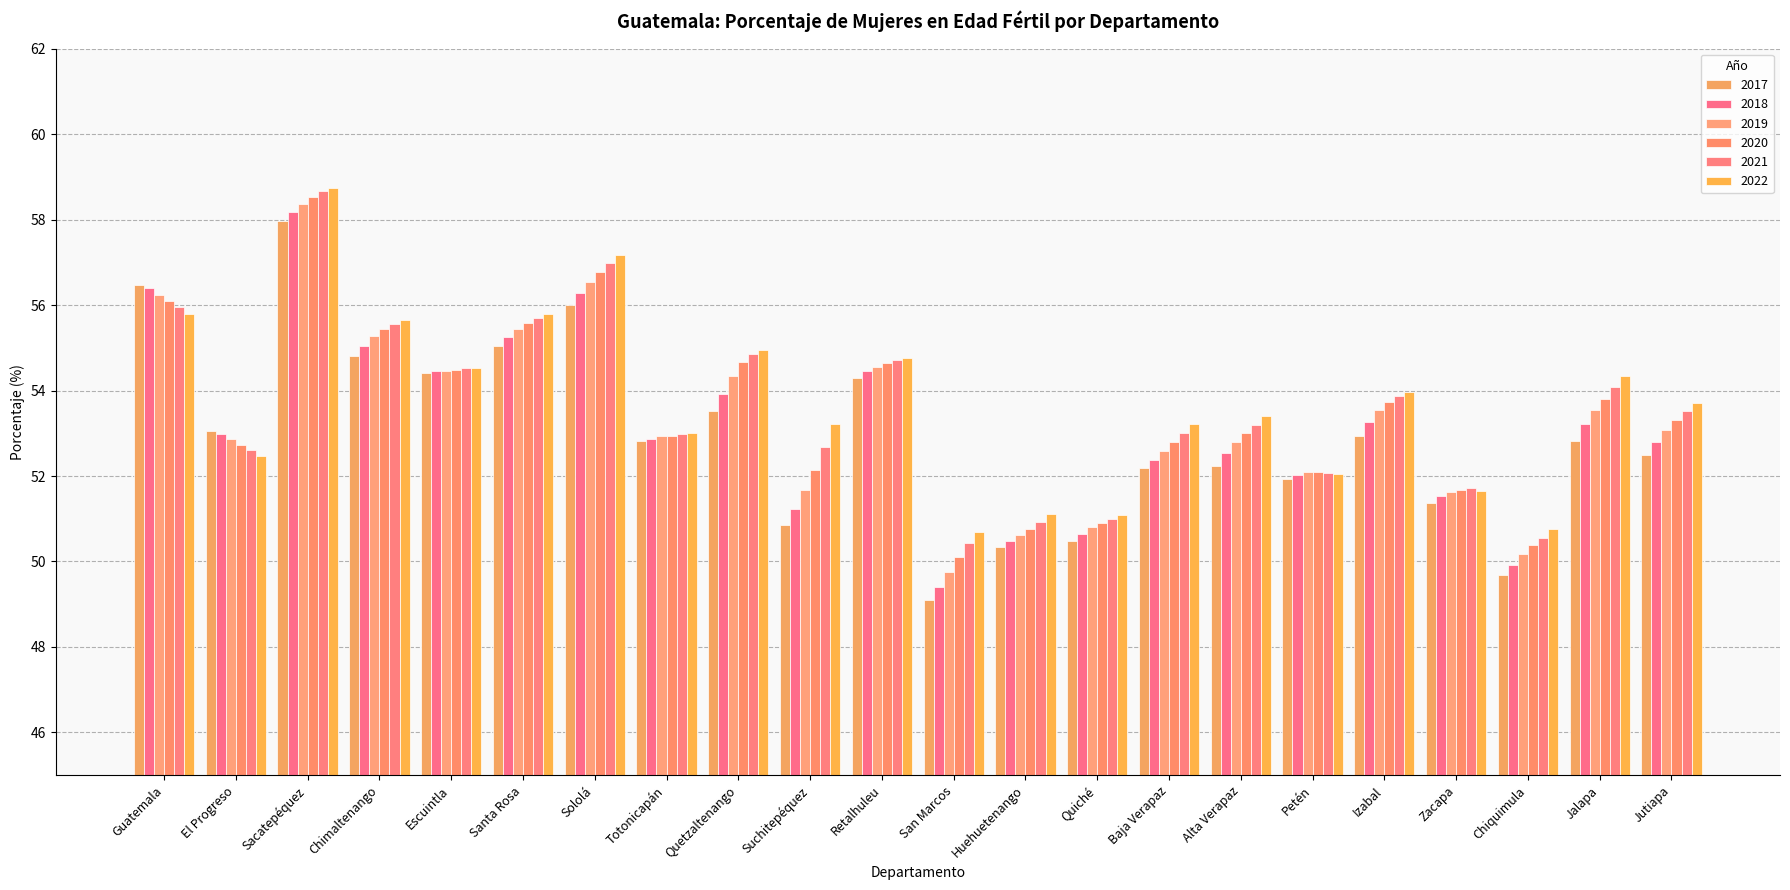

Where is 2021 nearest to the value 54?

Jalapa